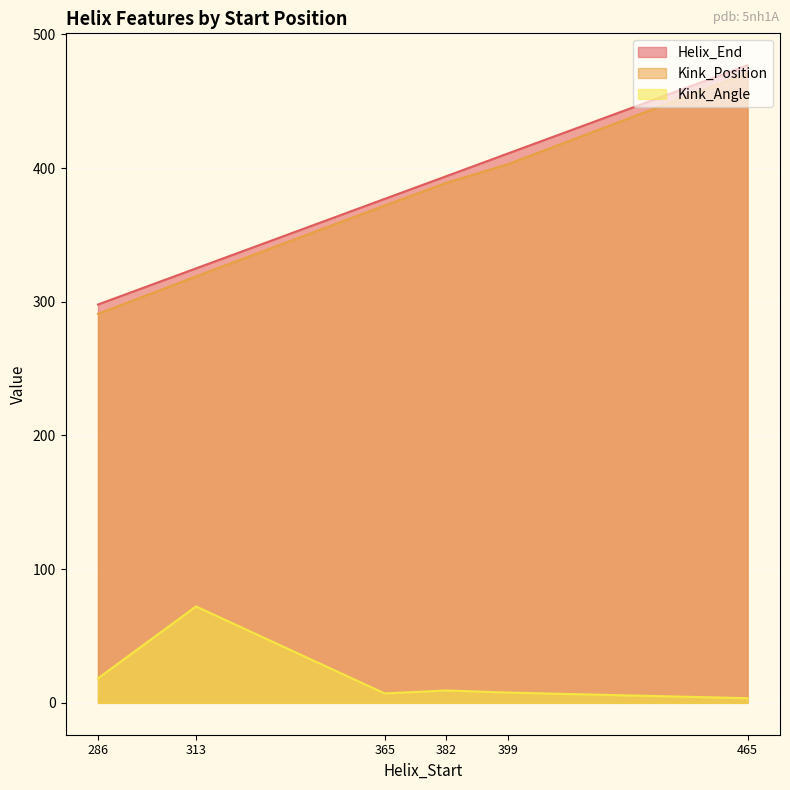

How many data points in Kink_Position are less than 389?

3